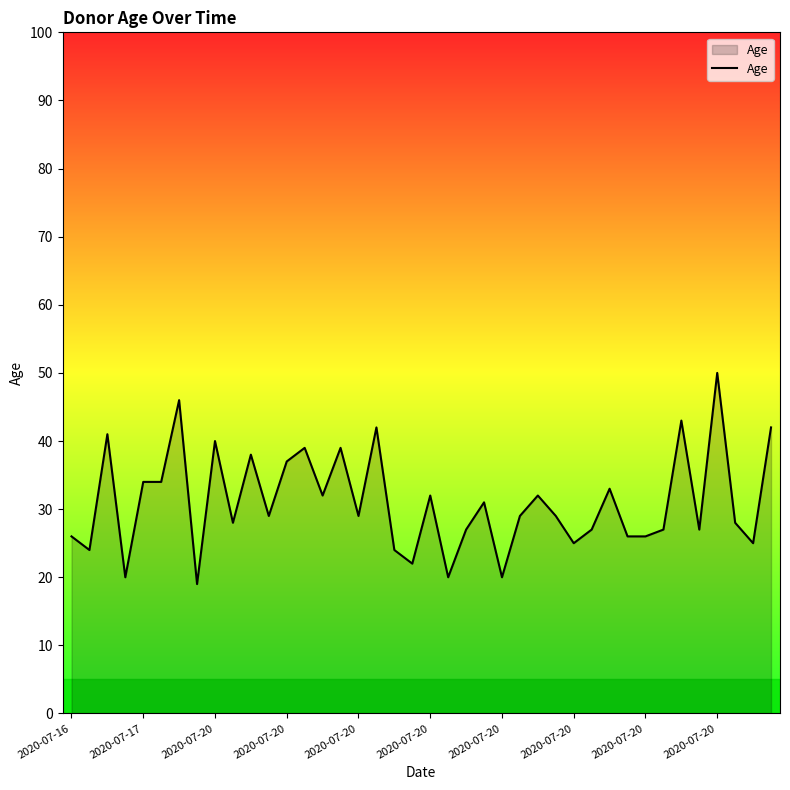

What is the maximum value shown in the chart?

50